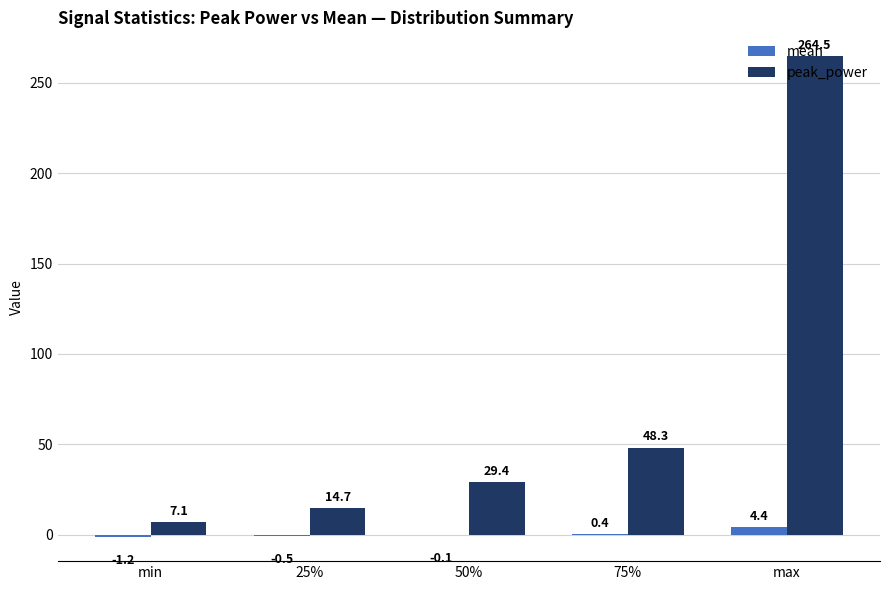

True or false: mean has a value of -1.2 at min.

True